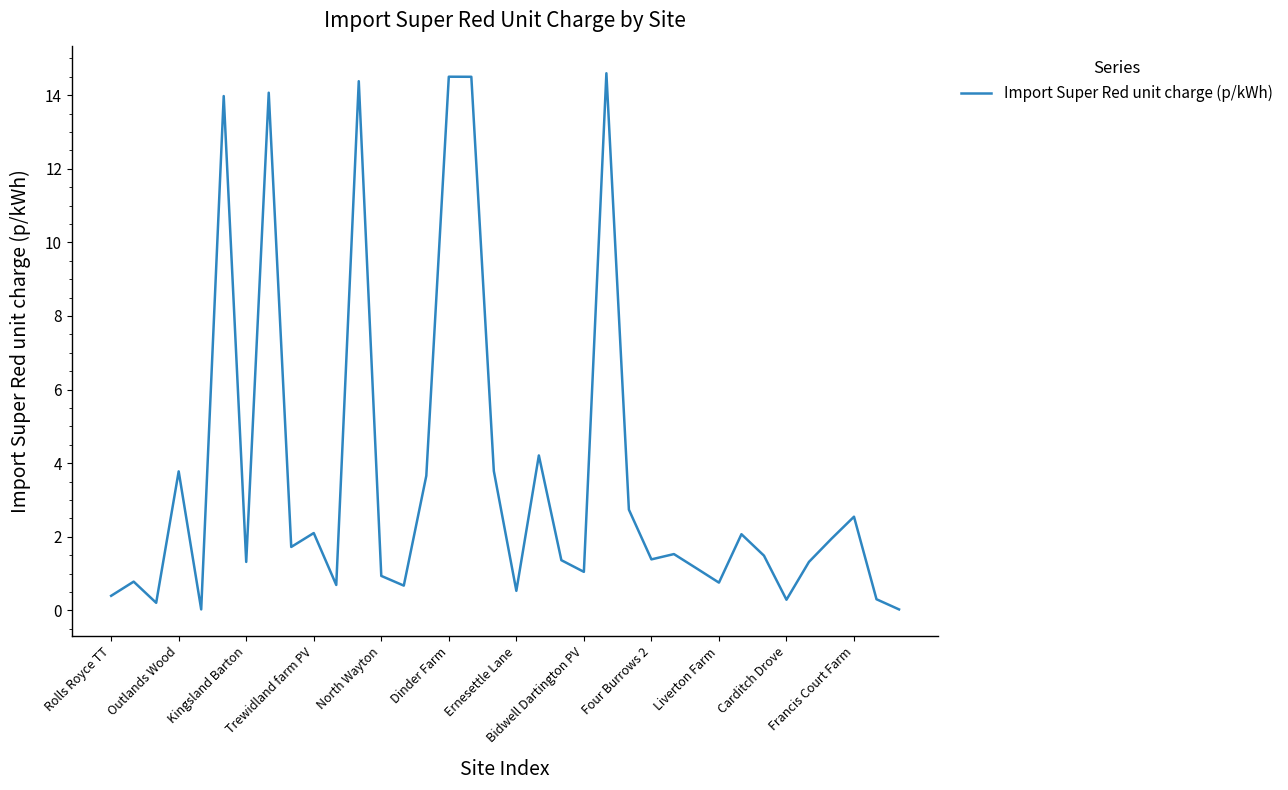

What is the difference between the maximum and minimum values?

14.6